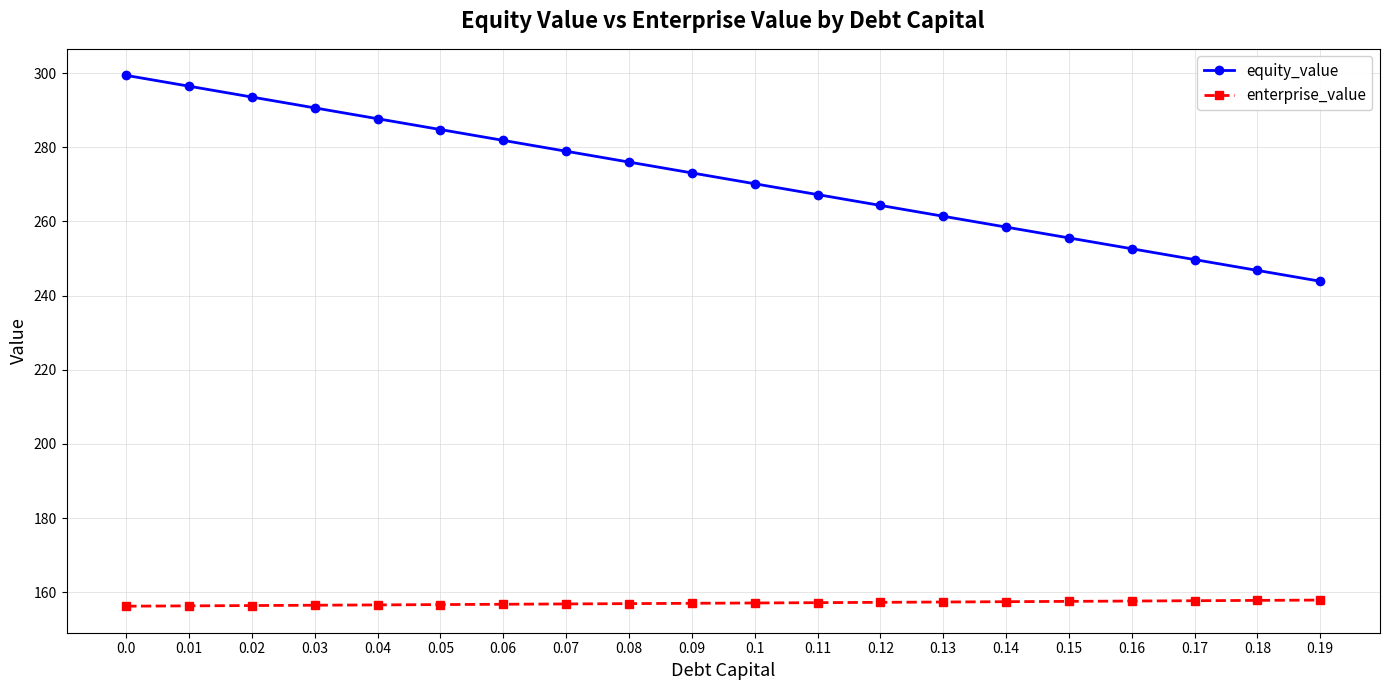

True or false: enterprise_value and equity_value cross at least once.

False